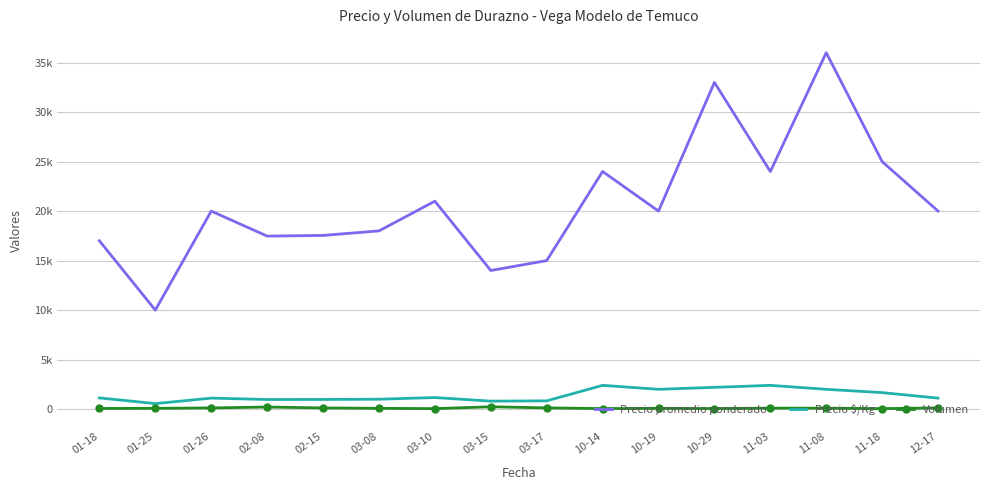

What is the difference between the second highest and second lowest values in the Volumen series?

160